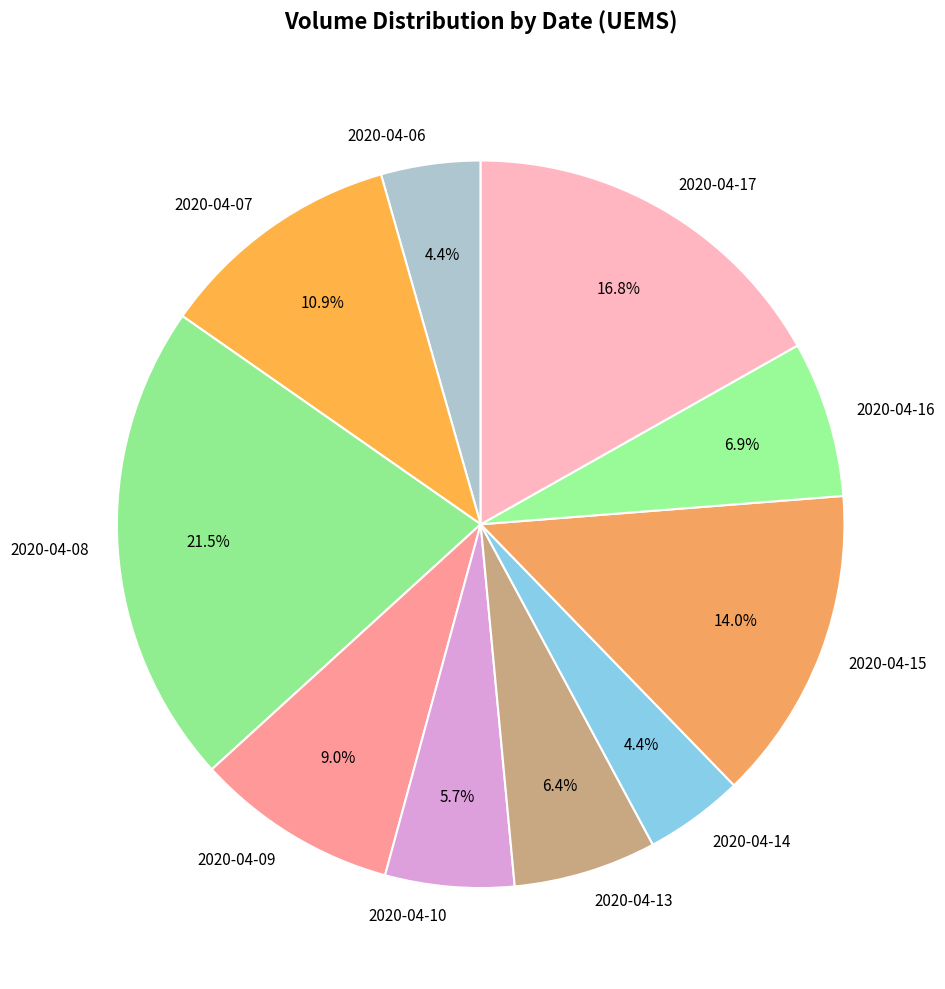

How many slices are in this pie chart?

10